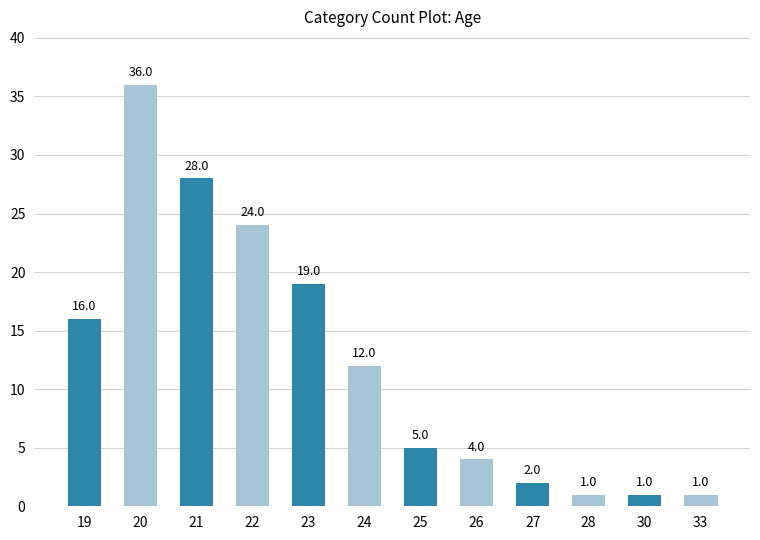

What is the ratio of the value at 23 to the value at 25?

3.8